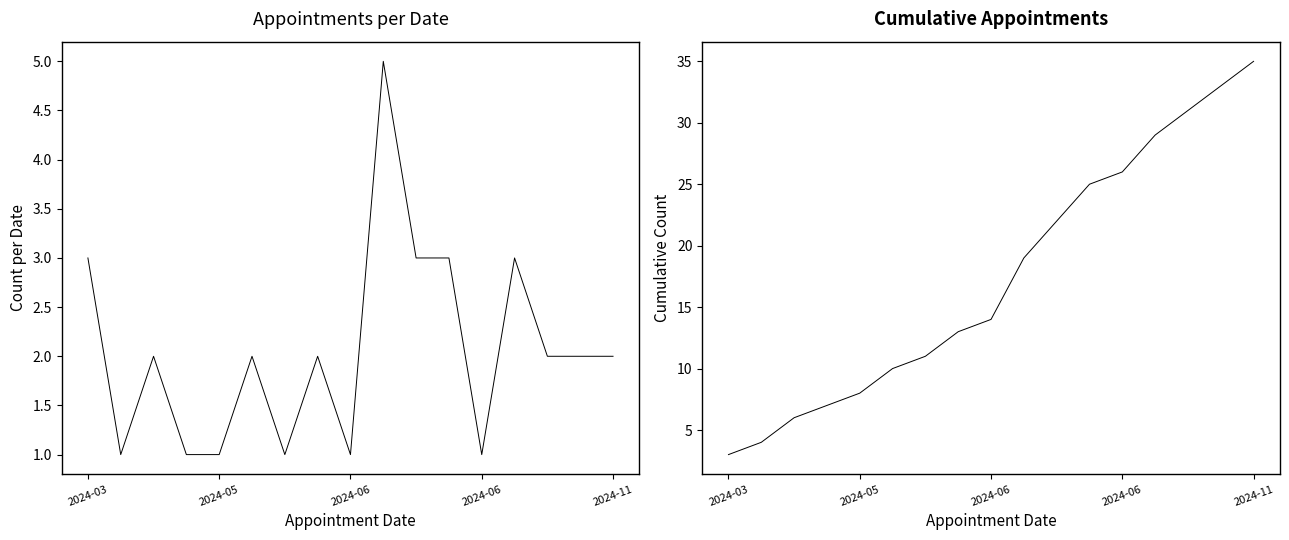

What are all the series names shown in the legend?

Appointments per Date, Cumulative Appointments